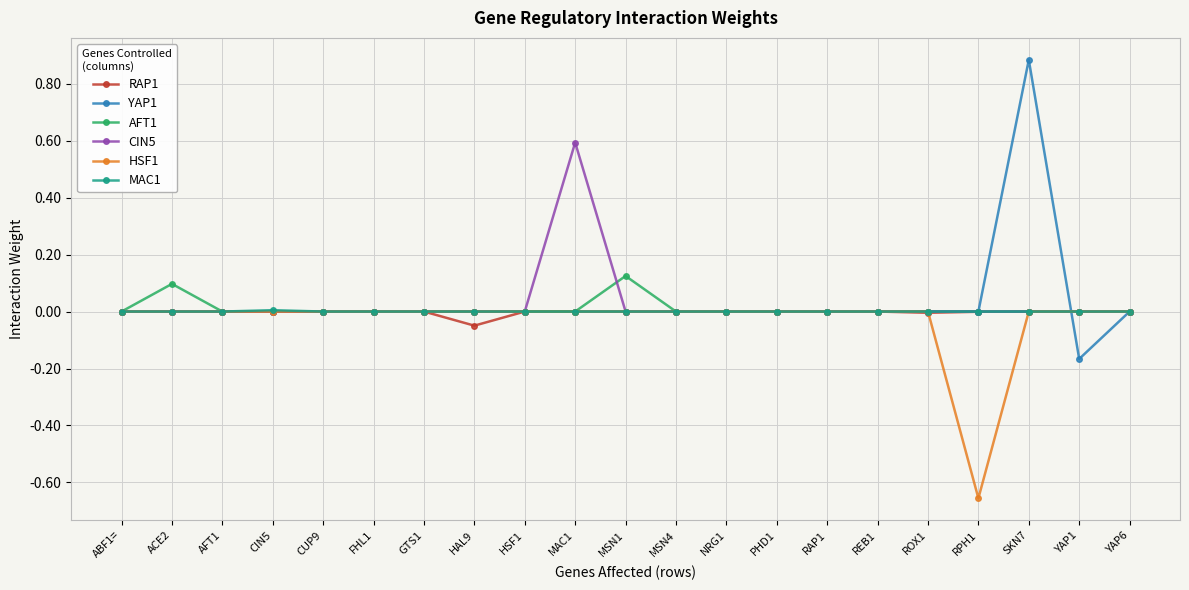

Where is the first local maximum for AFT1?

ACE2